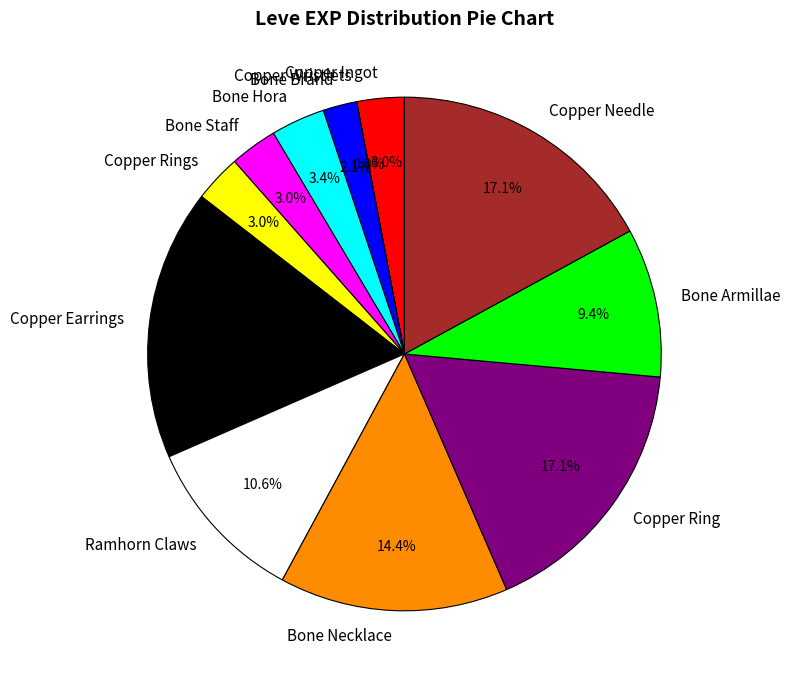

To the nearest percent, what is the average slice percentage?

8%